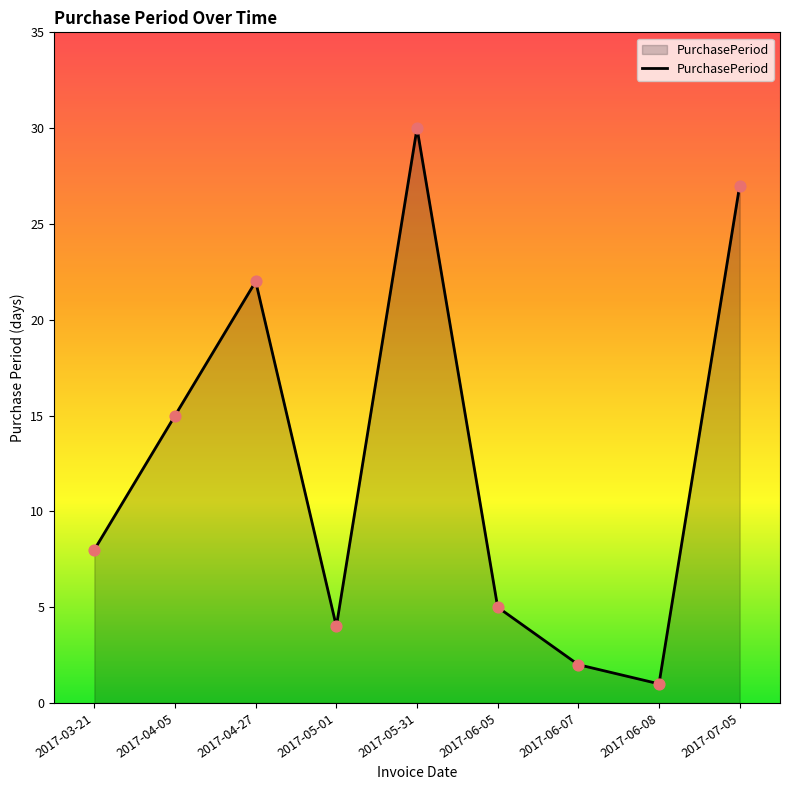

Between 2017-06-07 and 2017-03-21, which is larger?

2017-03-21